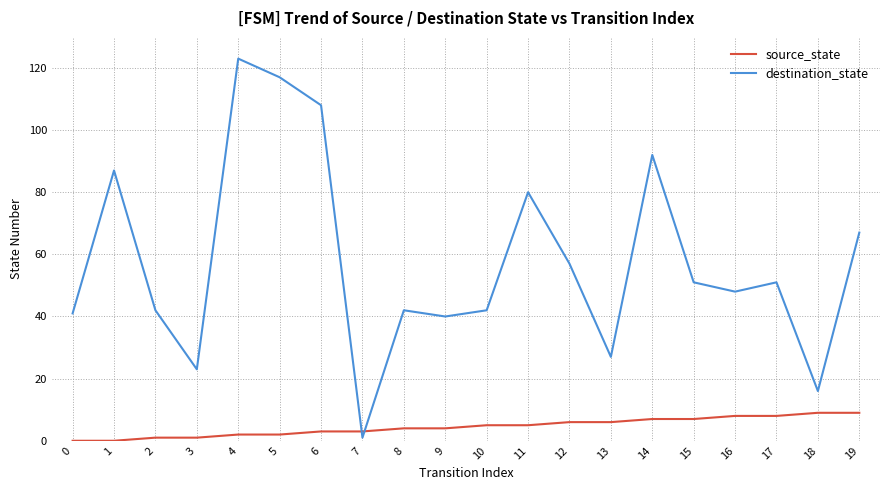

True or false: destination_state has a value of 10 at 18.

False